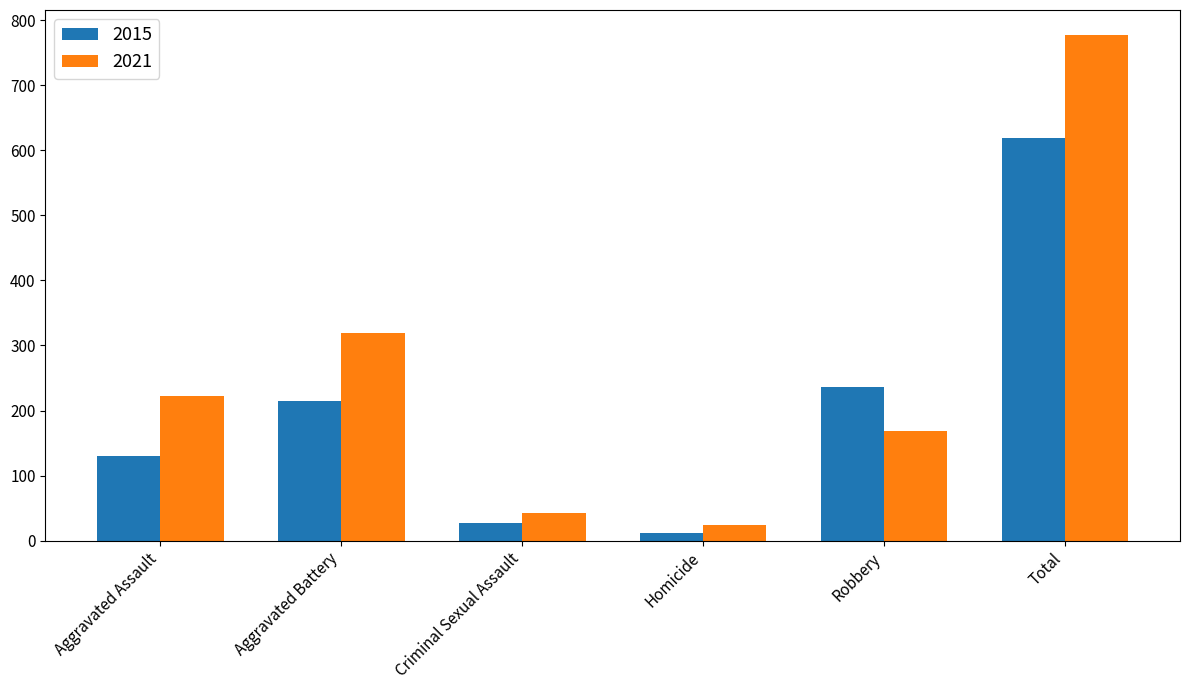

What position from the right is Aggravated Assault?

6